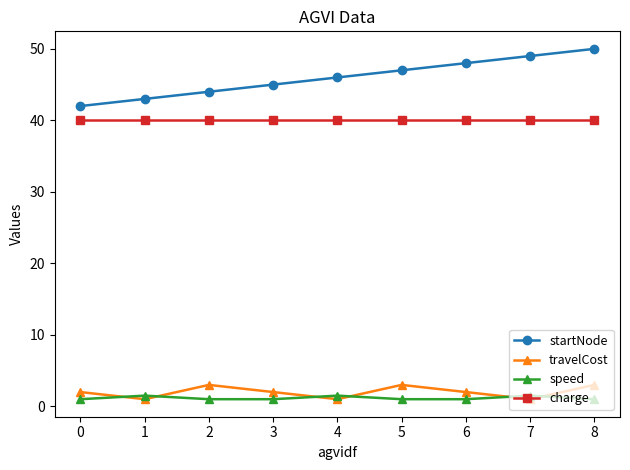

How many distinct data groups are displayed?

4